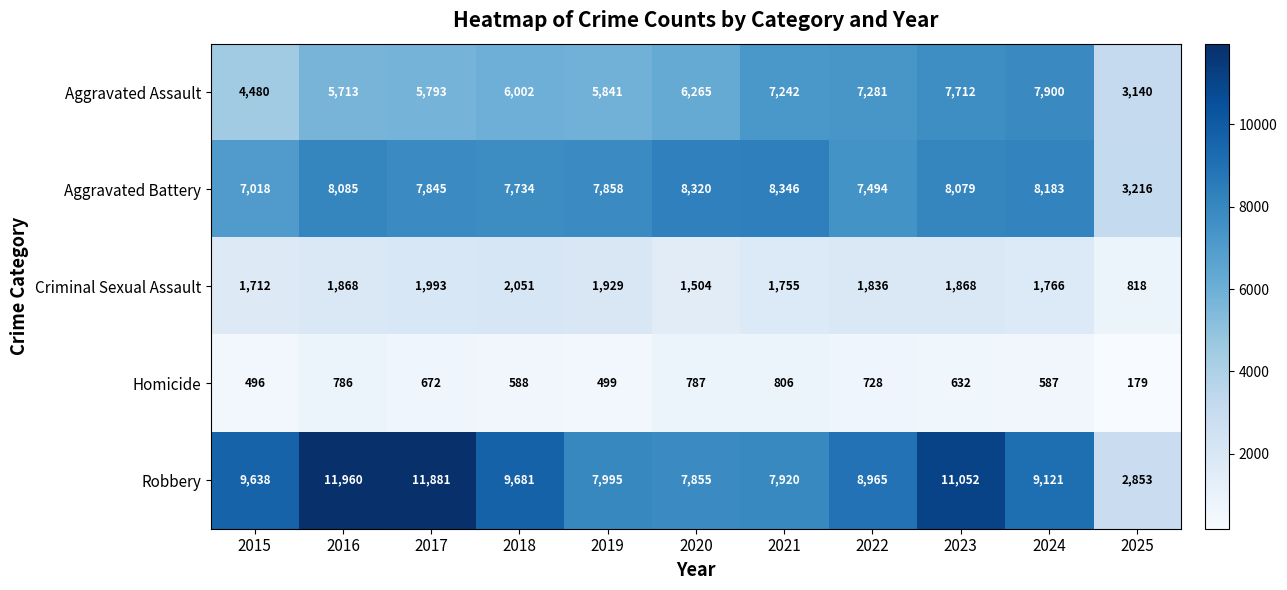

What is the difference between the highest and lowest values at 2016?

11174